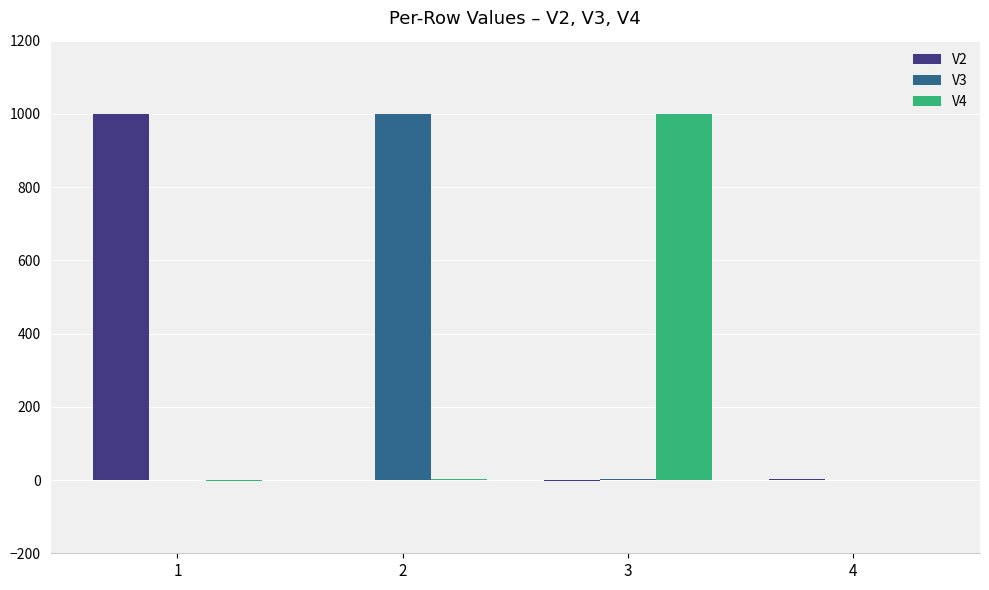

What is the maximum value shown in the chart?

1000.0